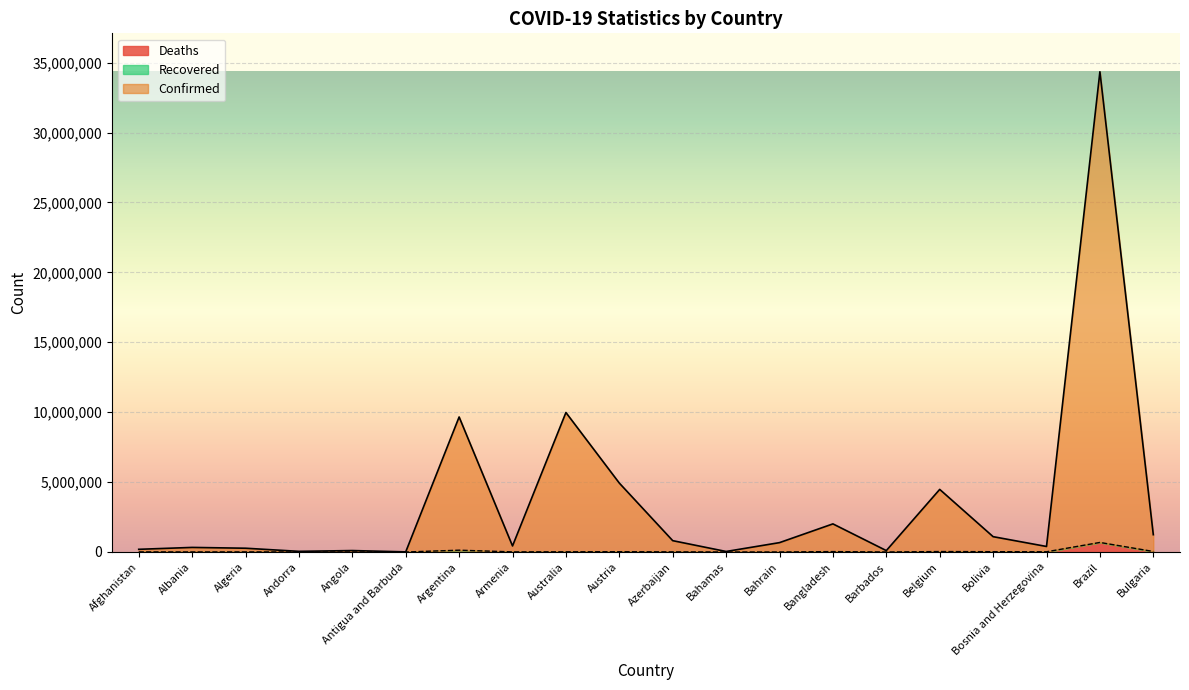

What position from the left is Brazil?

19